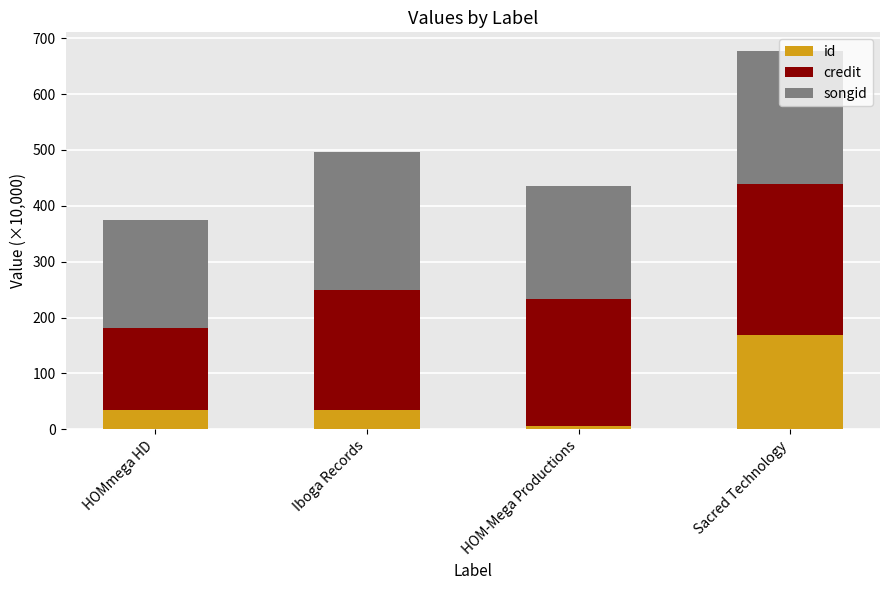

At which category is the sum across all series the highest?

Sacred Technology